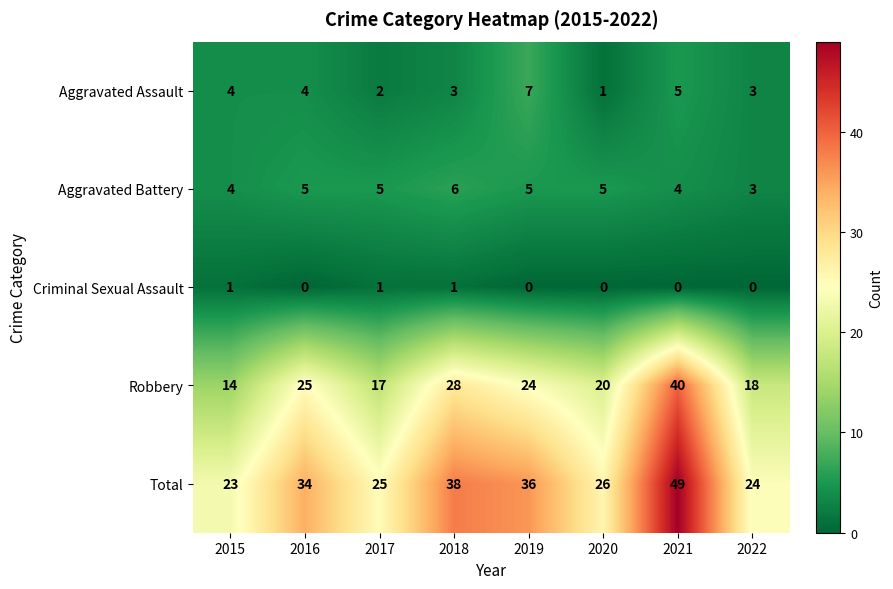

What is the sum of the Aggravated Assault values at 2019 and 2020?

8